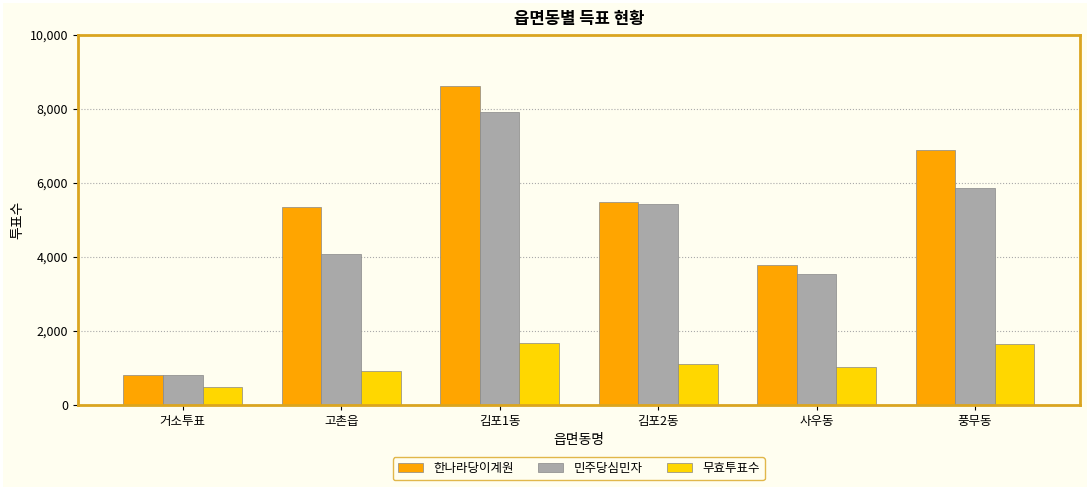

List the labels in order of 민주당심민자 value, smallest first.

거소투표, 사우동, 고촌읍, 김포2동, 풍무동, 김포1동